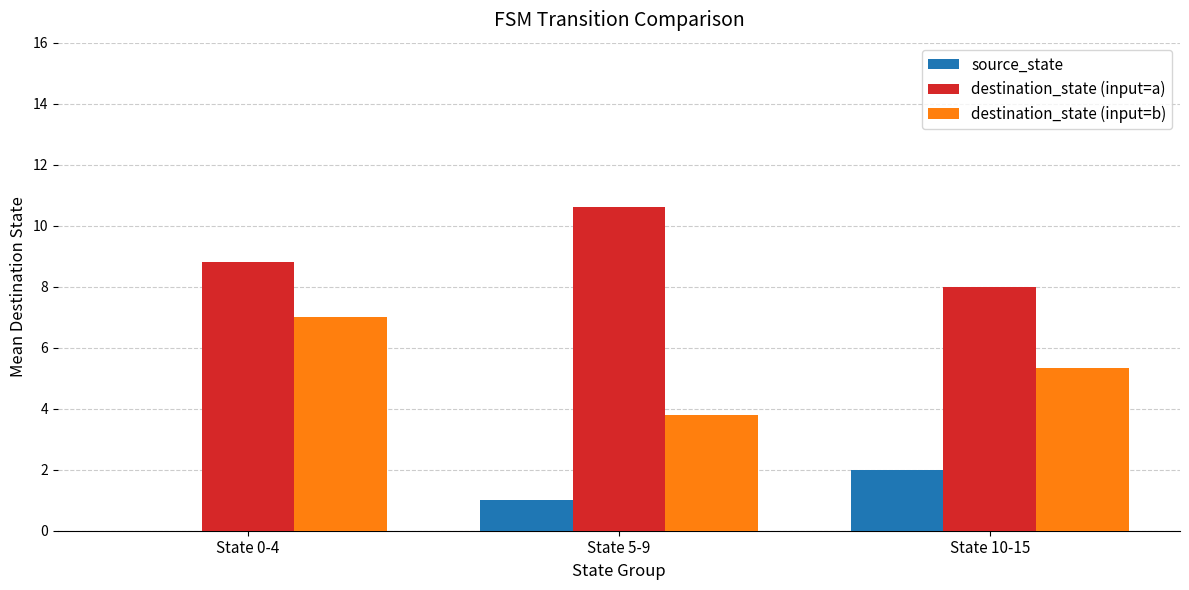

The destination_state (input=b) series shows 3.8 at State 5-9. True or false?

True